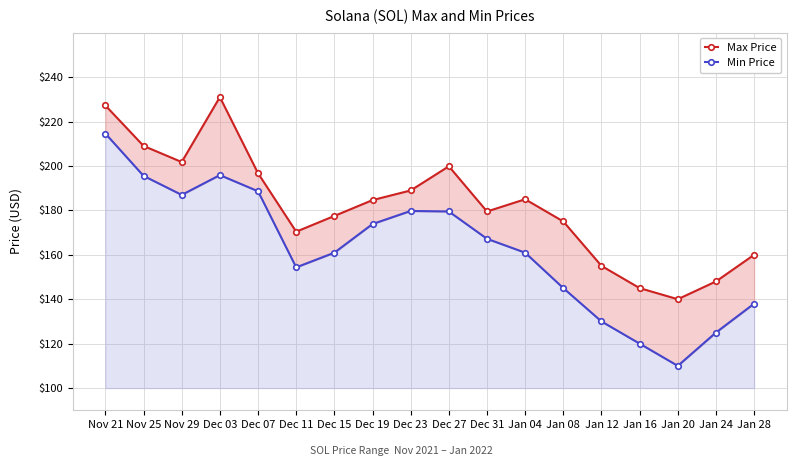

What are all the series names shown in the legend?

Max Price, Min Price